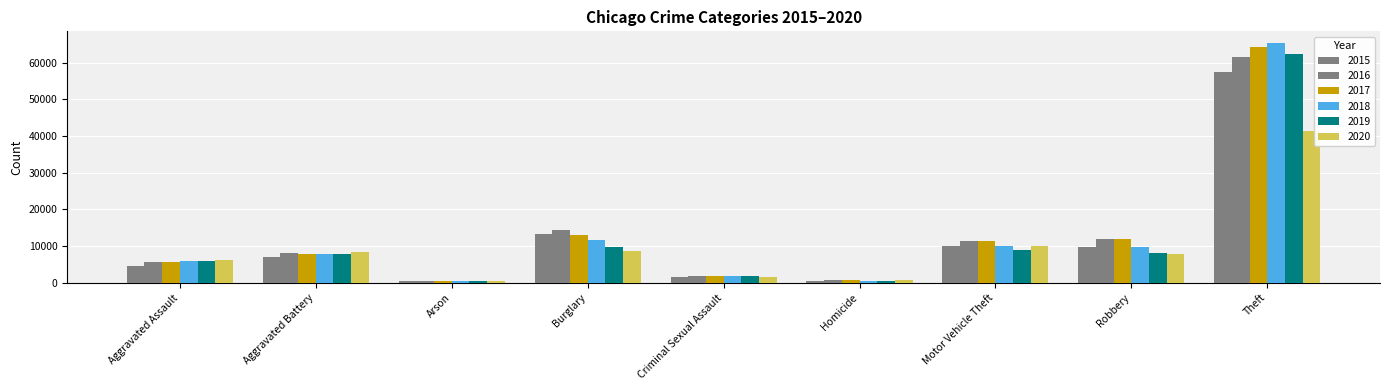

At which label is 2015 closest to 28899?

Burglary